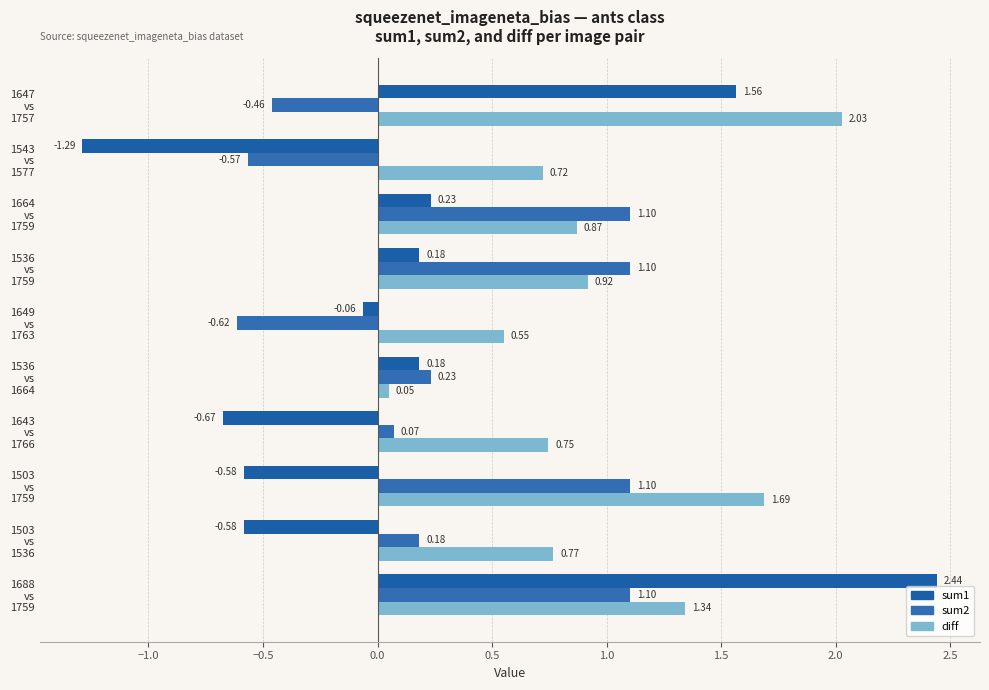

How many data points in sum2 are less than 0?

3